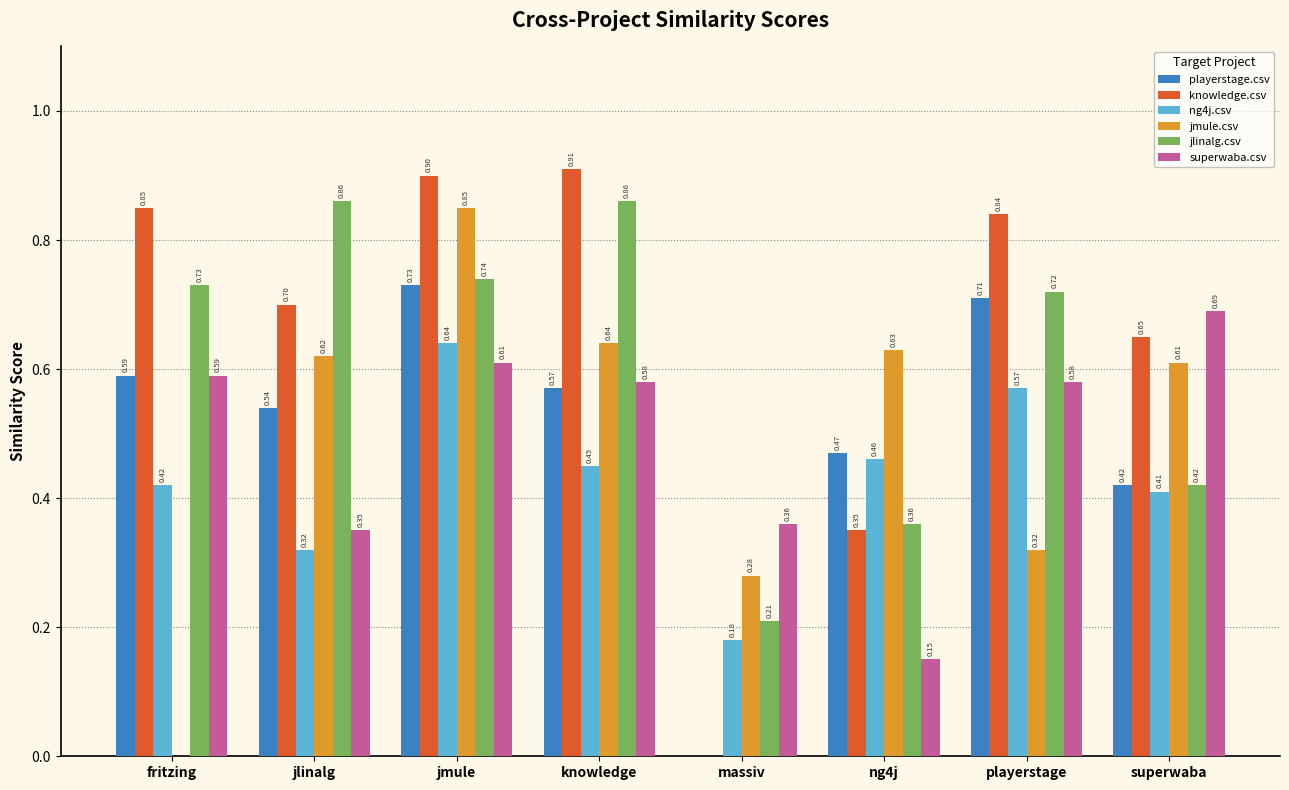

What is the sum of all playerstage.csv values?

4.0